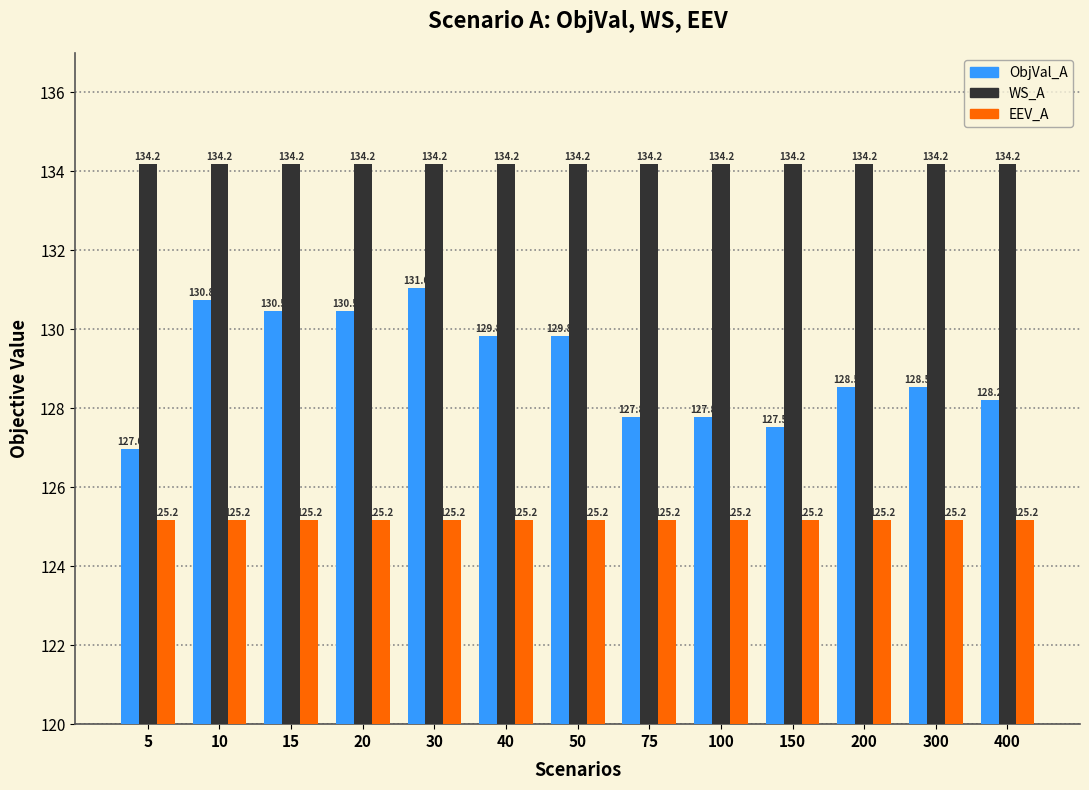

Reading left to right, what are all the values shown in this chart?

ObjVal_A: 127.0	130.8	130.5	130.5	131.0	129.8	129.8	127.8	127.8	127.5	128.5	128.5	128.2
WS_A: 134.2	134.2	134.2	134.2	134.2	134.2	134.2	134.2	134.2	134.2	134.2	134.2	134.2
EEV_A: 125.2	125.2	125.2	125.2	125.2	125.2	125.2	125.2	125.2	125.2	125.2	125.2	125.2